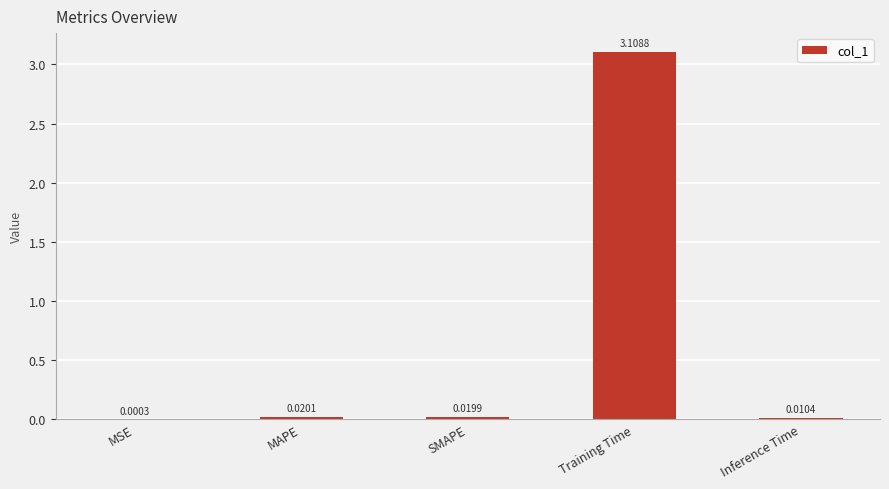

At which label is the value closest to 1?

MAPE